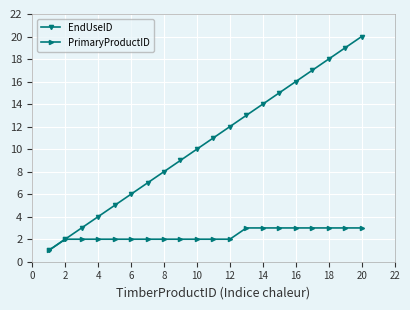

True or false: EndUseID has more than 1 interior local peaks.

False